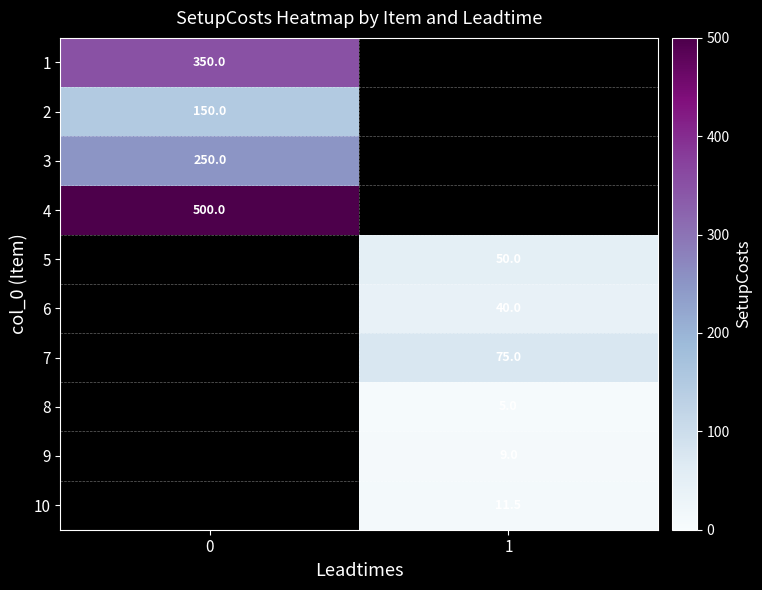

Is it true that 3 equals 250.0 at 0?

True